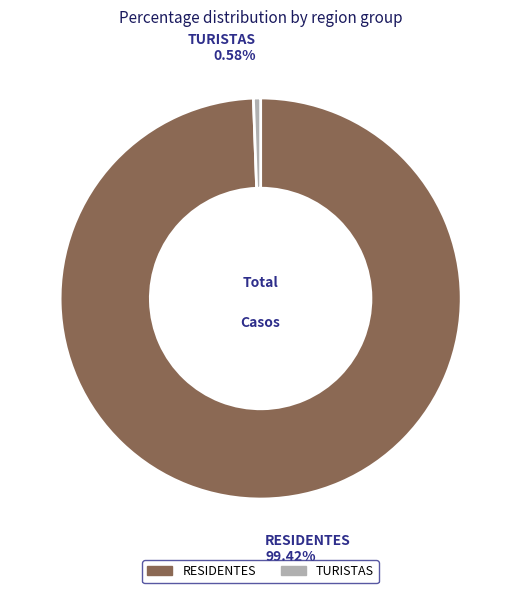

What percentage do RESIDENTES and TURISTAS together represent?

100.0%